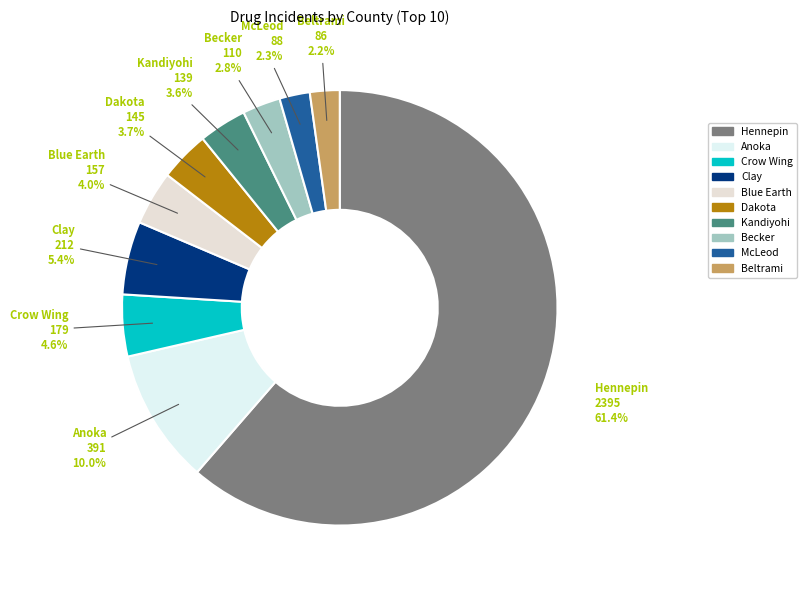

Does Hennepin account for over 50% of the chart?

Yes